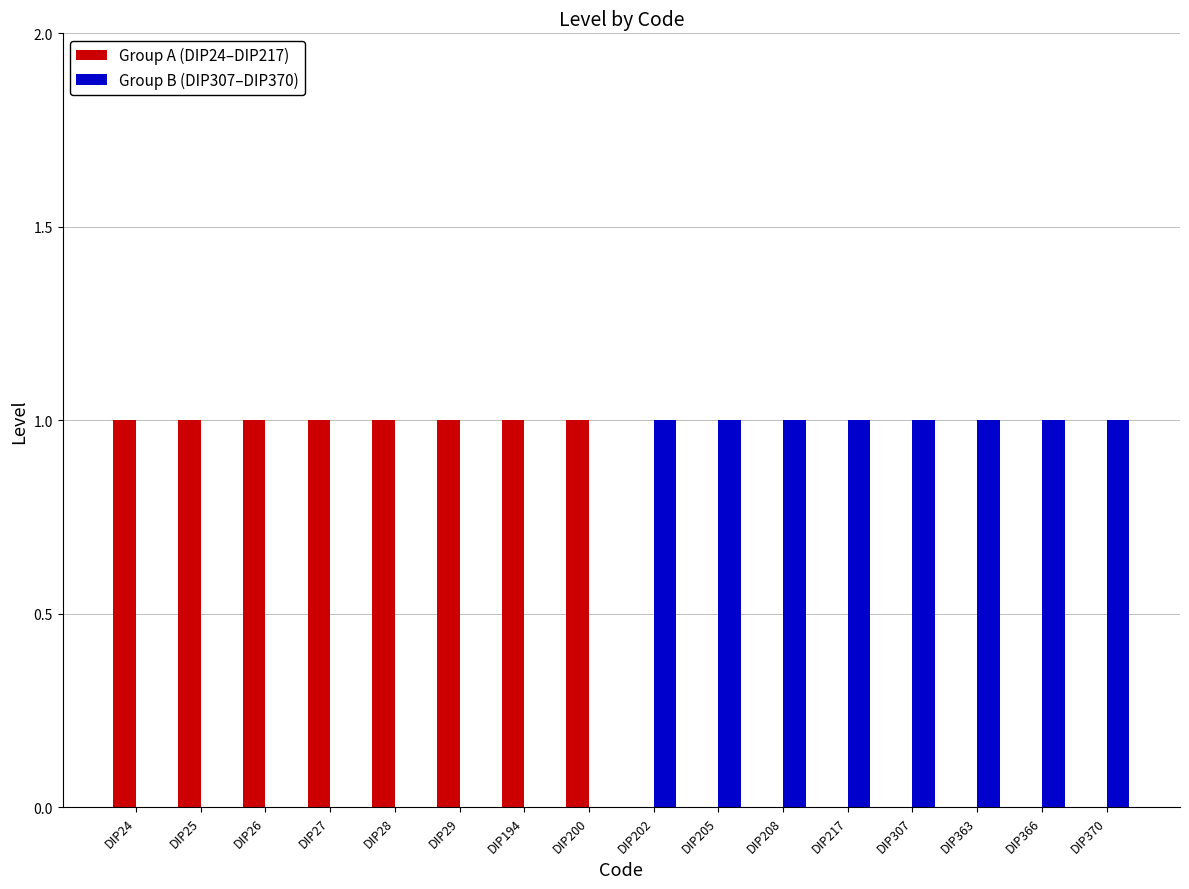

The Group A (DIP24–DIP217) series shows 0 at DIP217. True or false?

True